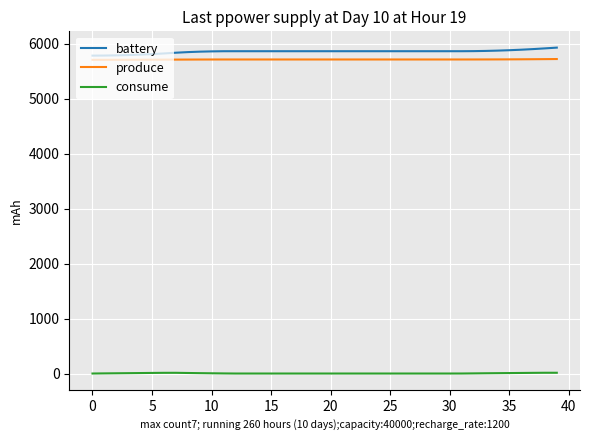

True or false: consume and produce intersect in this chart.

False